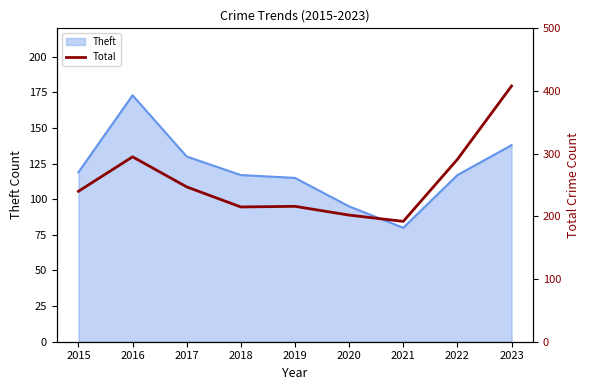

Where is the first local maximum?

2016